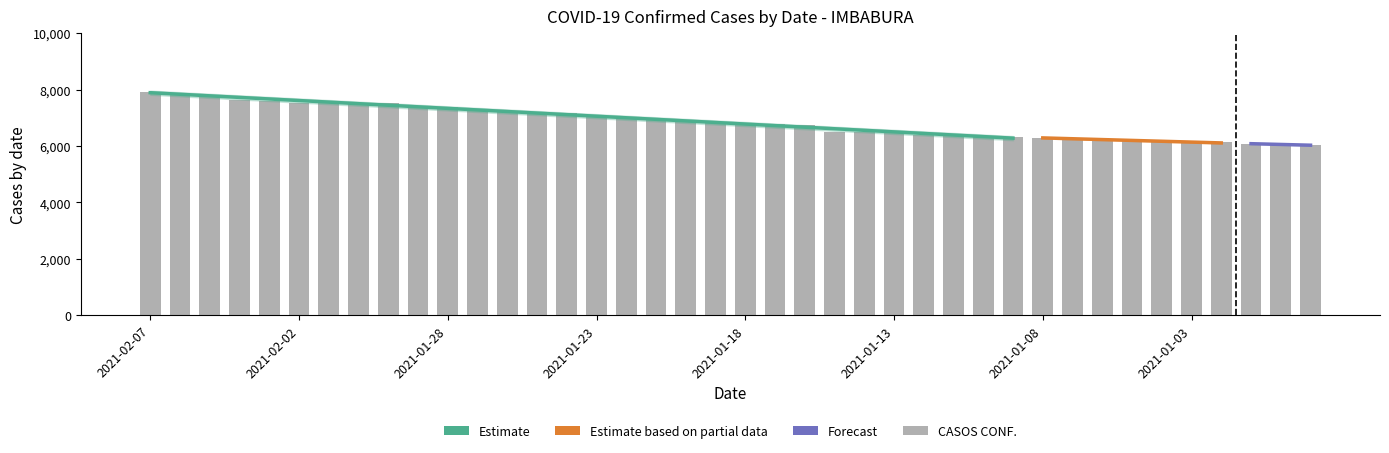

What position from the right is 2021-01-30?

32